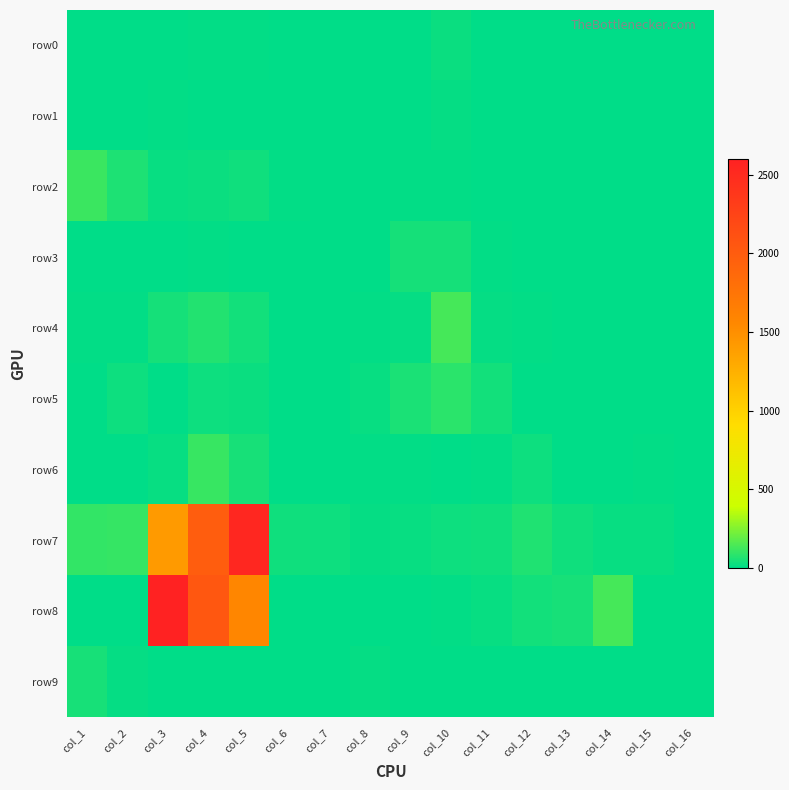

Which has a higher value, col_8 or col_1?

col_8